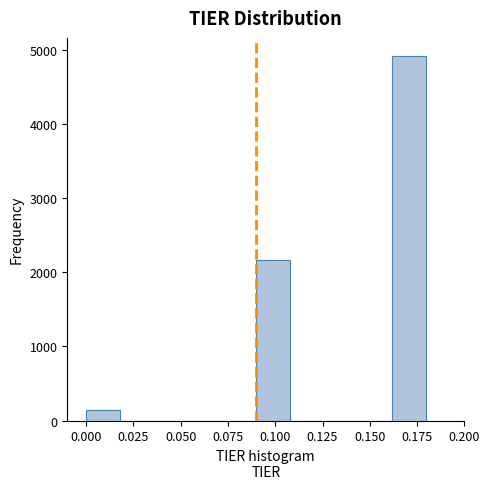

Read against the x-axis, roughly where is the centre of the tallest bar?

0.170